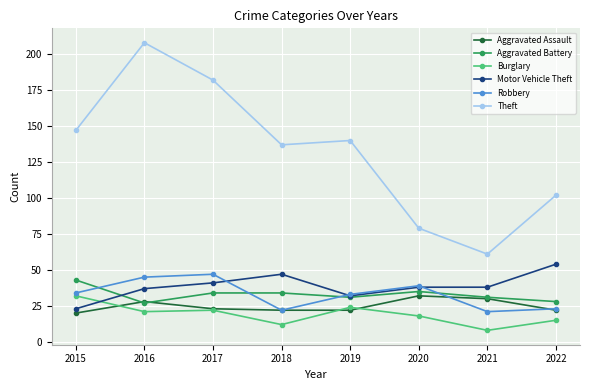

What is the value of the Aggravated Battery point at the 6th from the left?

35